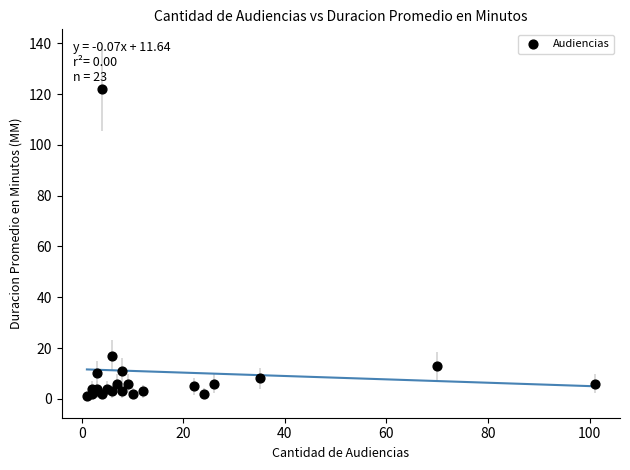

What Y value in the scatter plot is closest to 61?

17